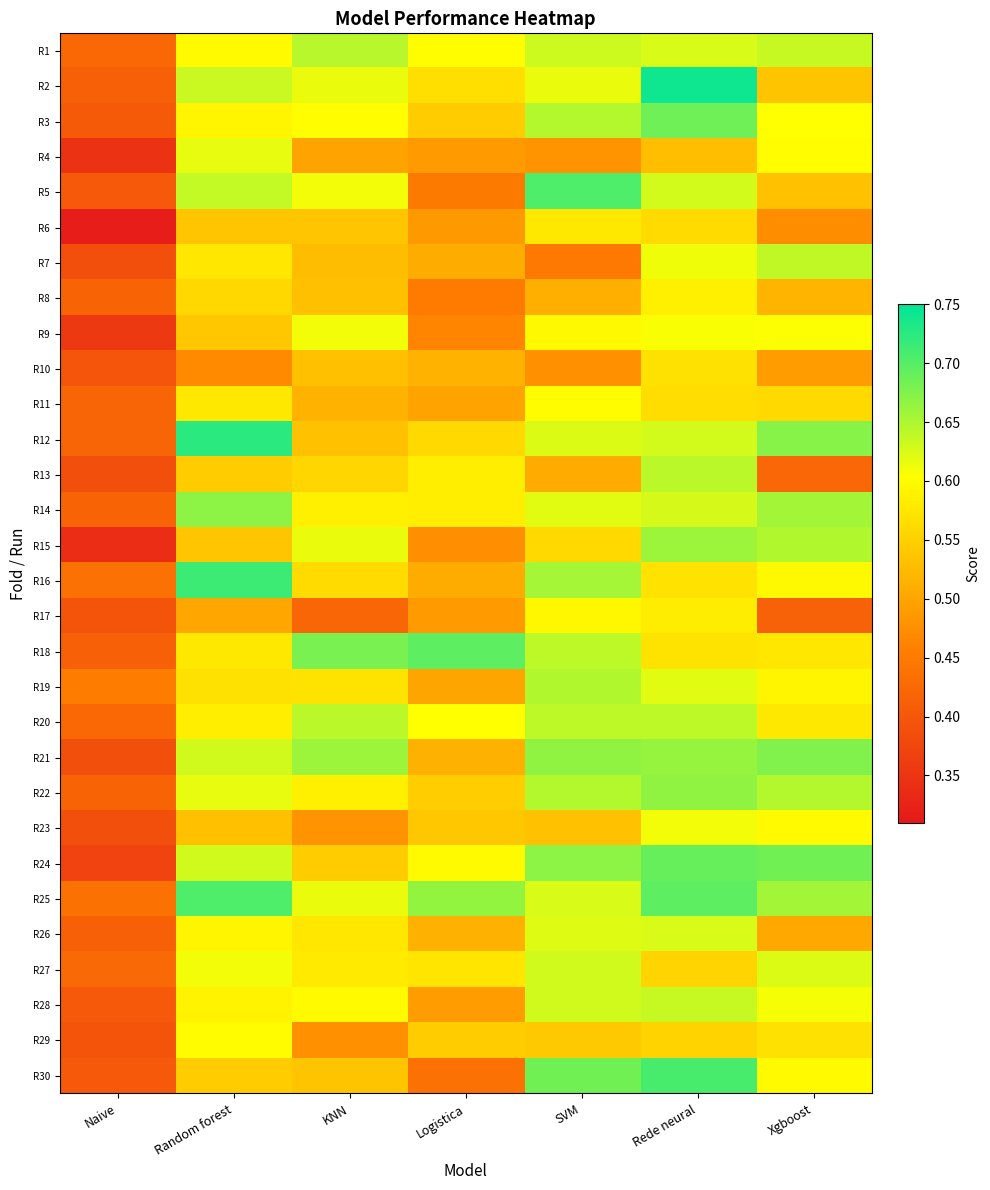

Count the number of data series in this chart.

30